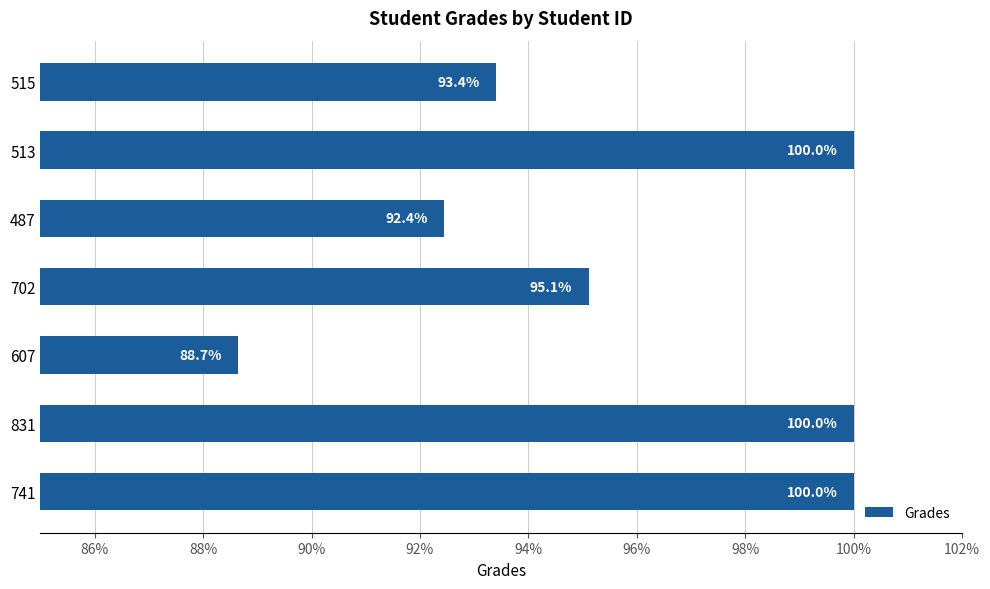

True or false: the data shows 100.0 at 741.

True